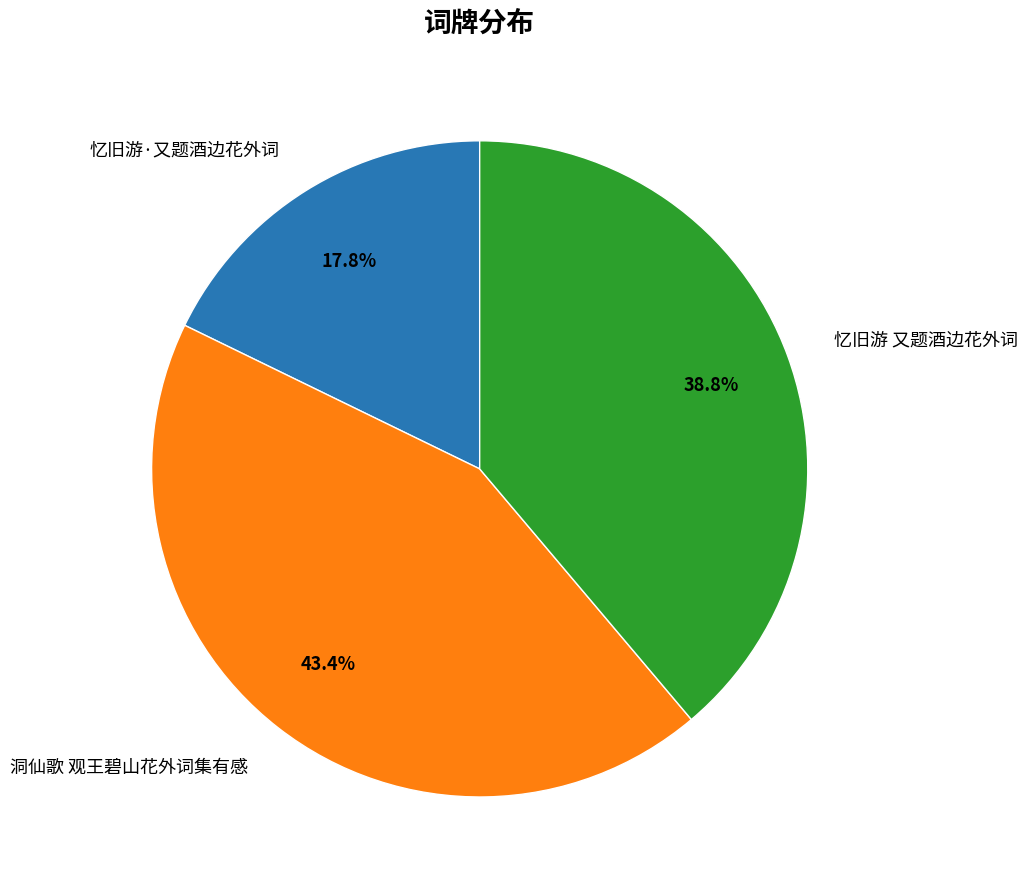

To the nearest percent, what portion does 洞仙歌 观王碧山花外词集有感 represent?

43%